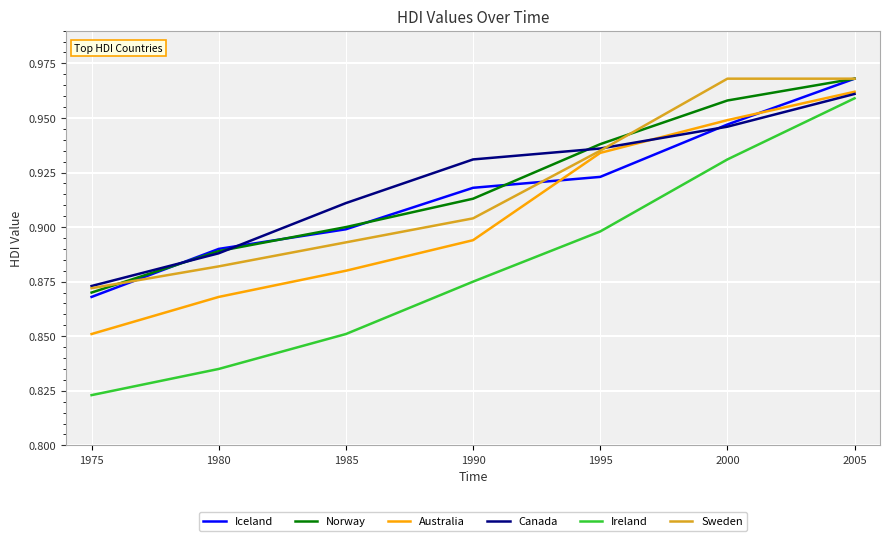

What is the sum of all Sweden values?

6.4